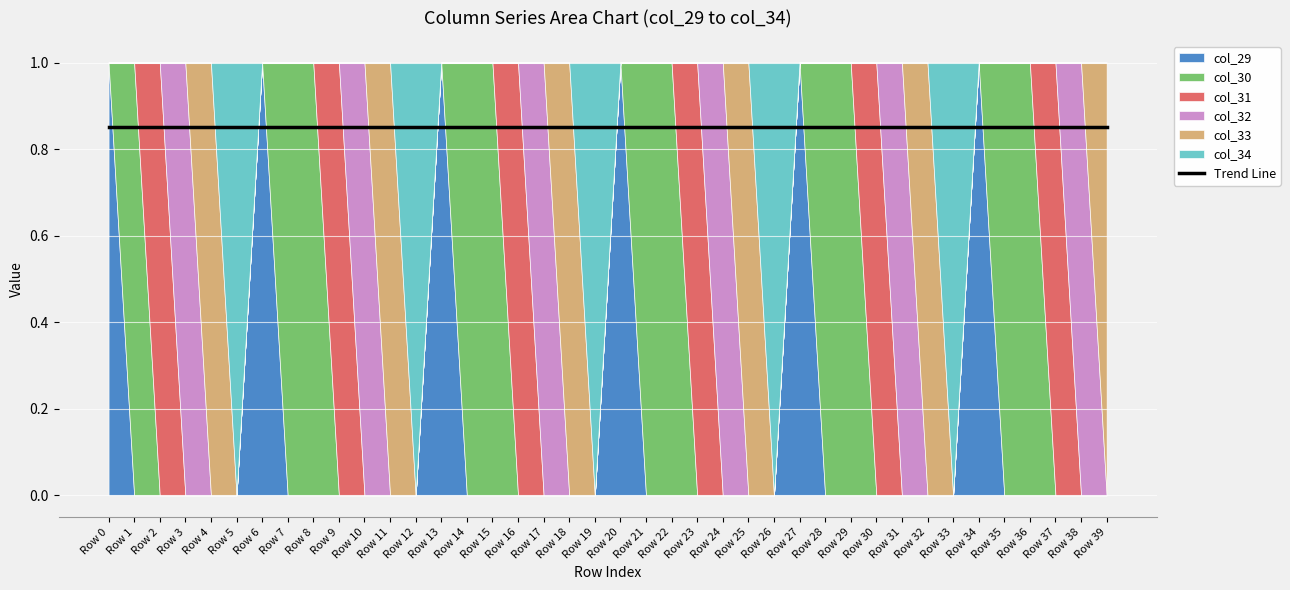

Read the col_34 value at Row 26.

1